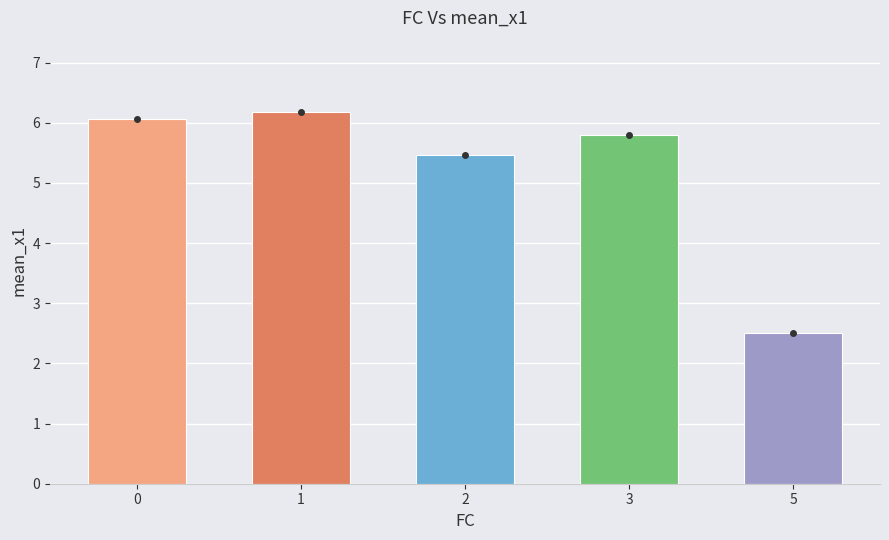

How many bars are there in total?

5